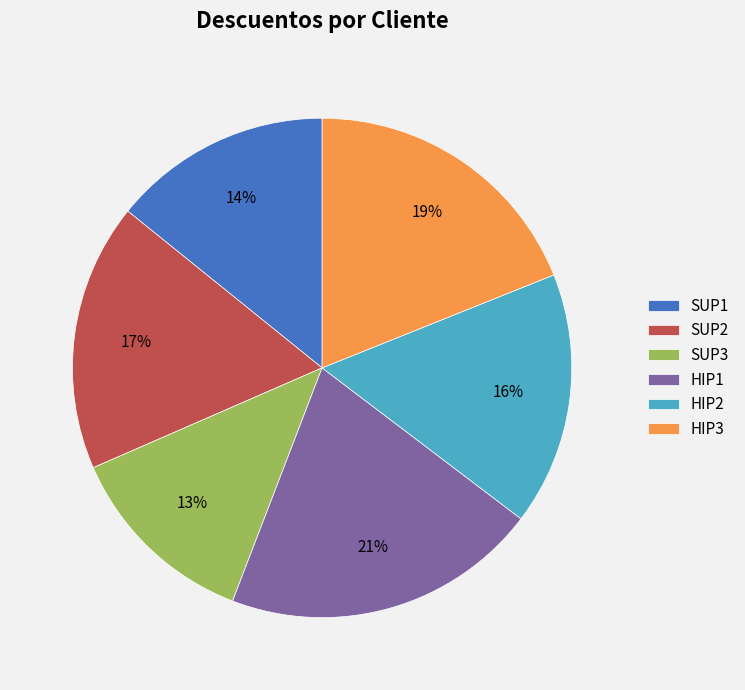

Is there a majority slice in this chart?

No